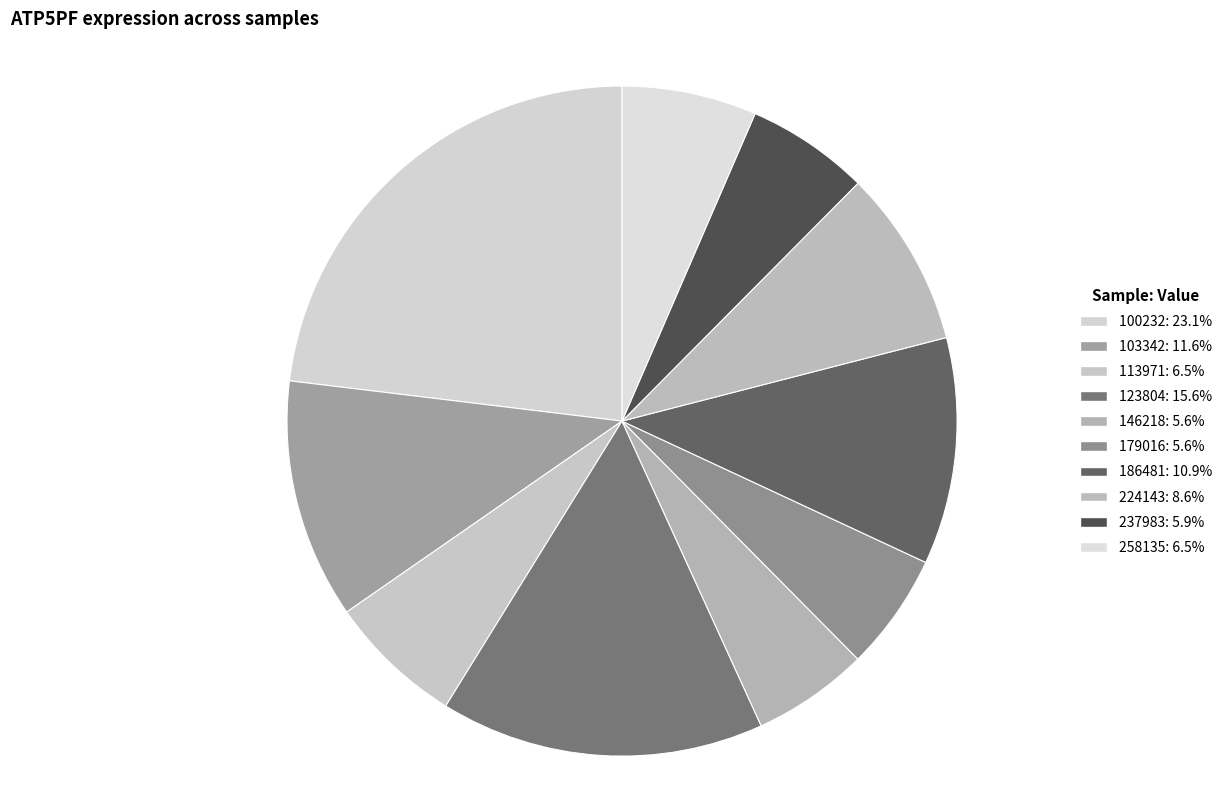

Which category has the smallest portion of the pie?

146218